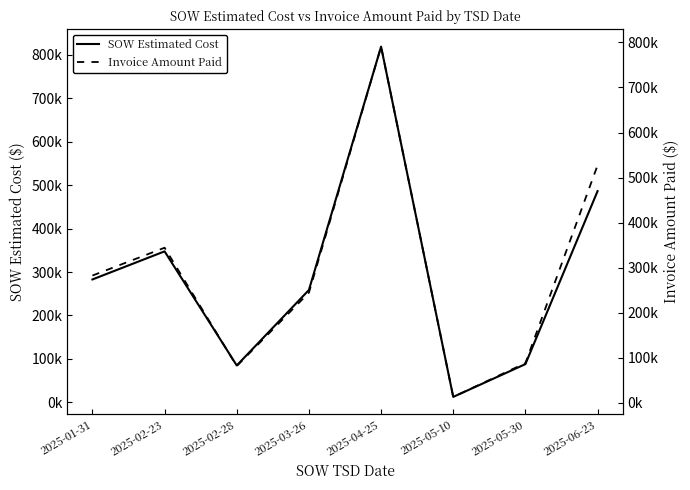

Reading left to right, extract all data points from this chart.

SOW Estimated Cost: 282921.5	347553.0	84935.5	258697.0	818704.2	12601.5	88033.5	486131.2
Invoice Amount Paid: 282447.5	344203.0	81445.0	244382.5	790656.0	13008.1	88045.5	527118.1